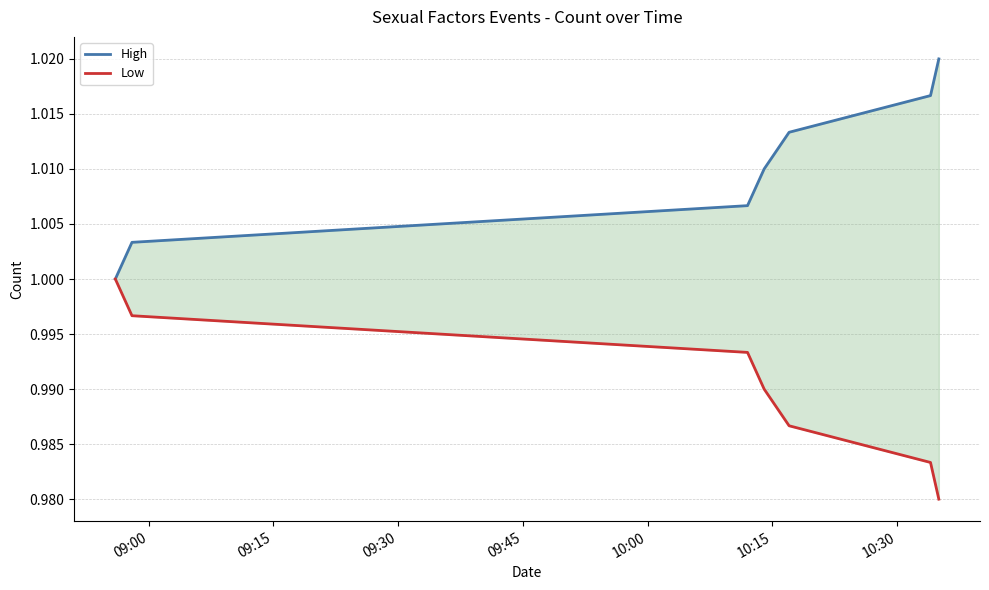

Which series has the largest range (max minus min)?

High